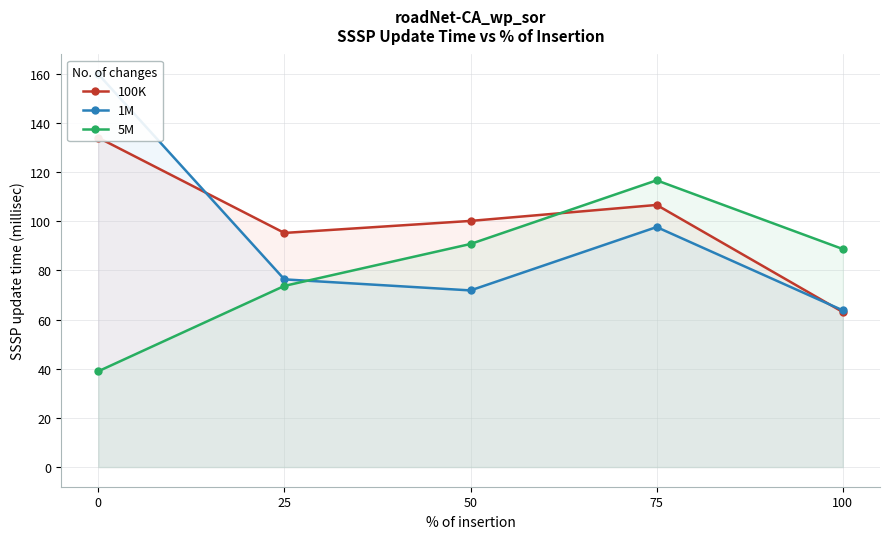

Count the number of categories in the chart.

5